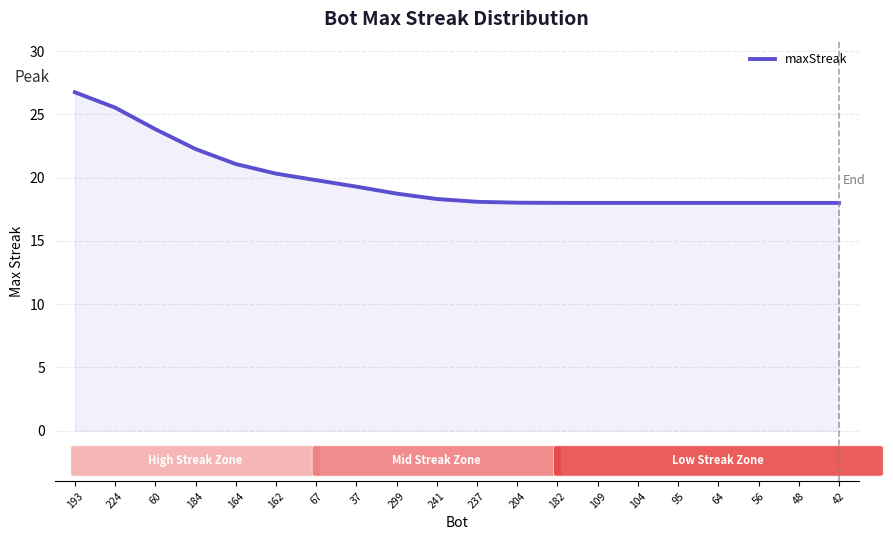

What position from the left is 109?

14